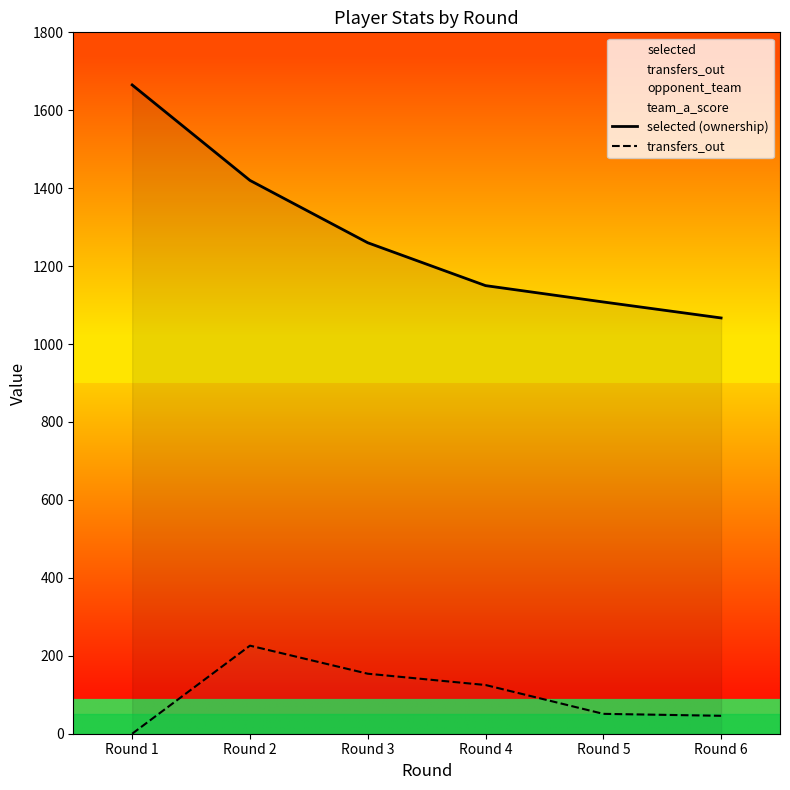

Read the transfers_out value at Round 3.

154